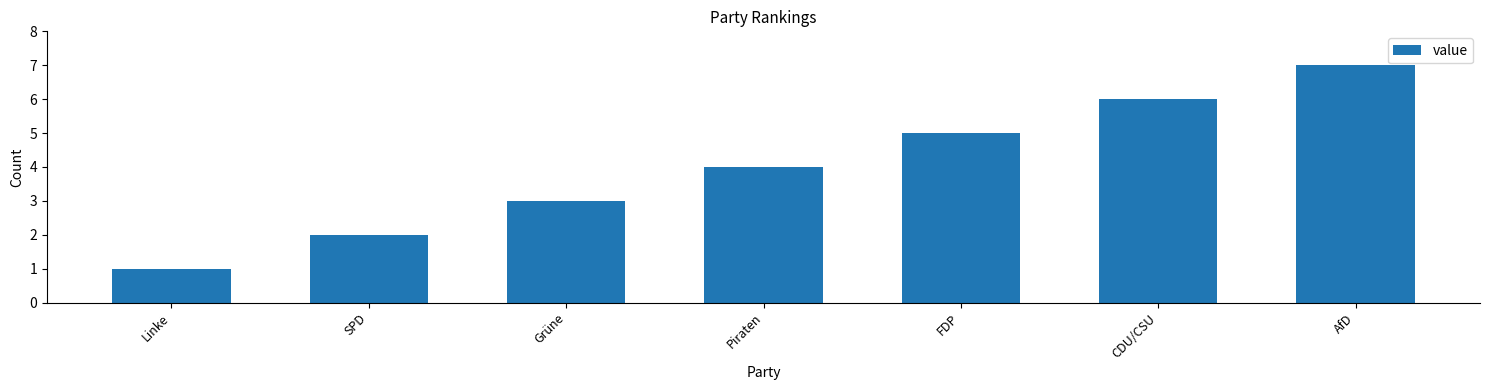

Reading right to left, list all the values displayed in this chart.

AfD=7	CDU/CSU=6	FDP=5	Piraten=4	Grüne=3	SPD=2	Linke=1